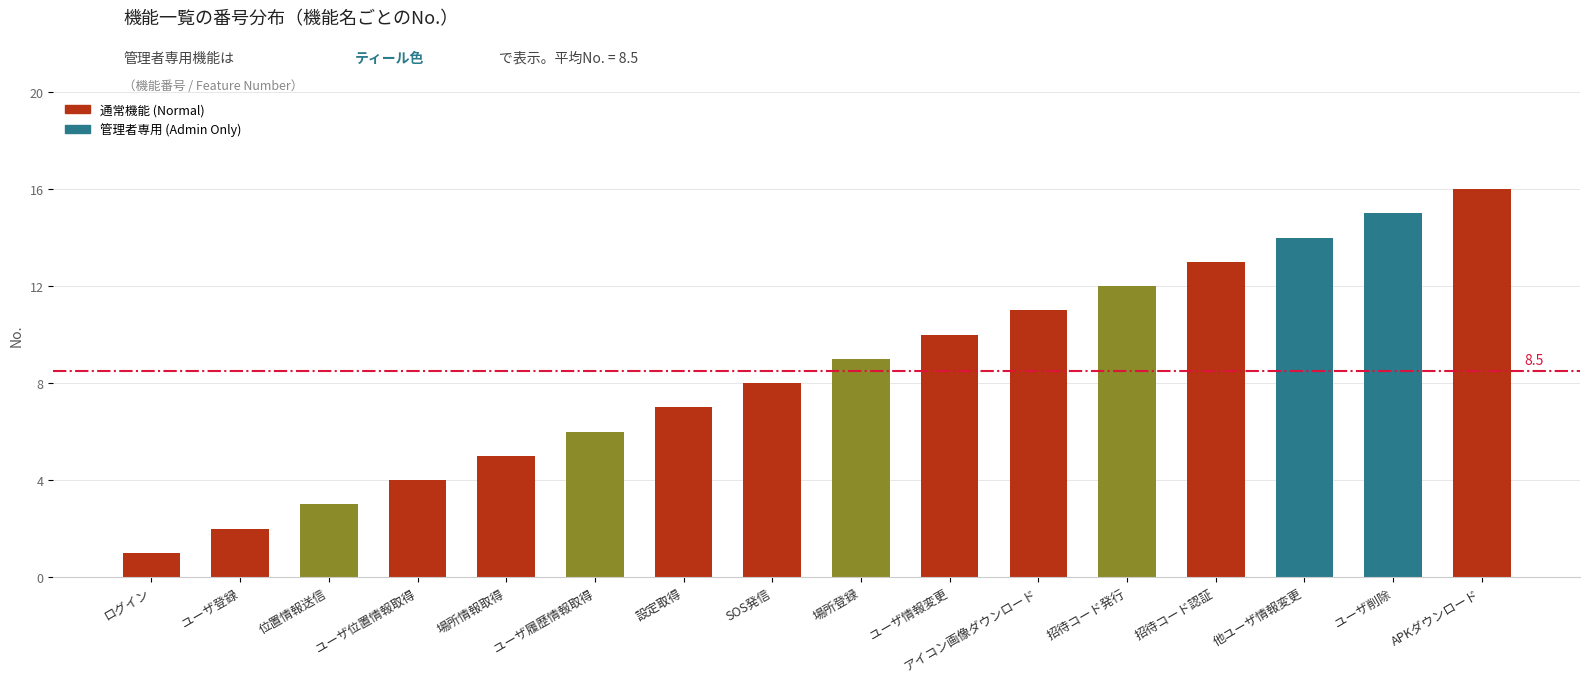

Rank the categories by value from highest to lowest.

APKダウンロード, ユーザ削除, 他ユーザ情報変更, 招待コード認証, 招待コード発行, アイコン画像ダウンロード, ユーザ情報変更, 場所登録, SOS発信, 設定取得, ユーザ履歴情報取得, 場所情報取得, ユーザ位置情報取得, 位置情報送信, ユーザ登録, ログイン